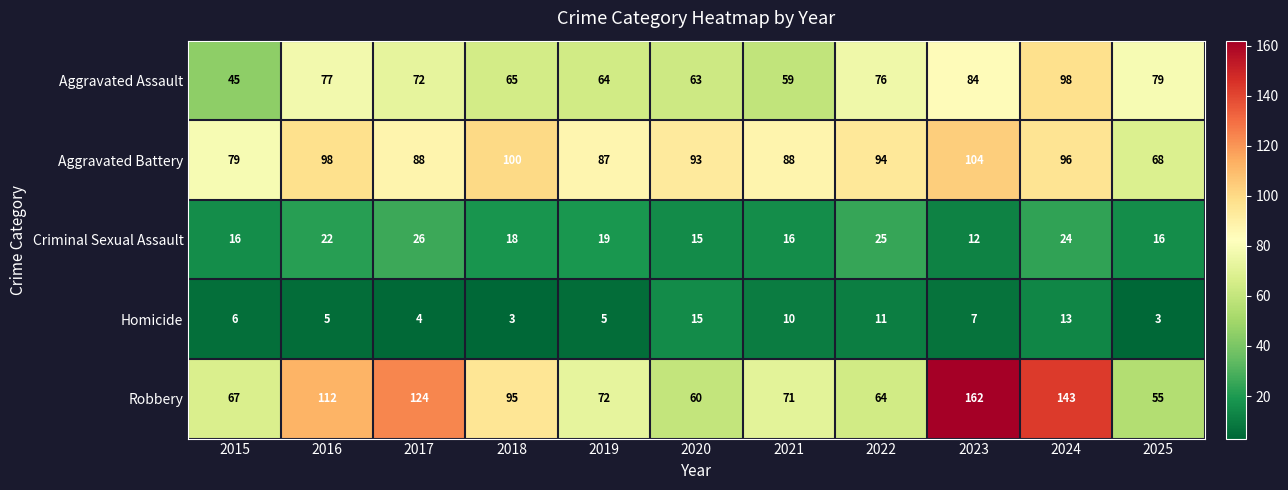

Between 2018 and 2020, which series saw the biggest shift?

Robbery